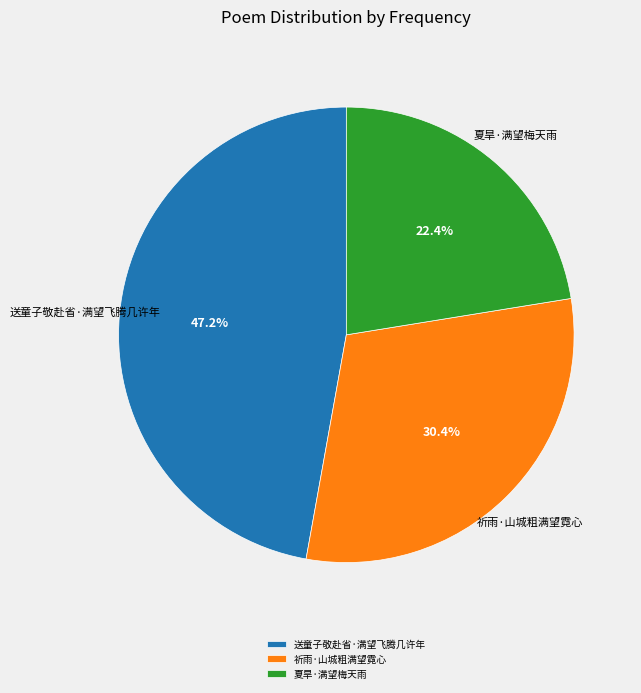

Is it true that 送童子敬赴省·满望飞腾几许年 is 47% of the pie?

True